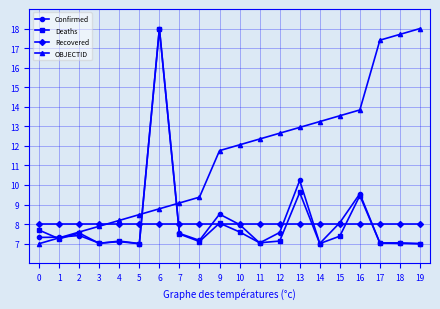

Does the chart display data point markers on the line(s)?

Yes